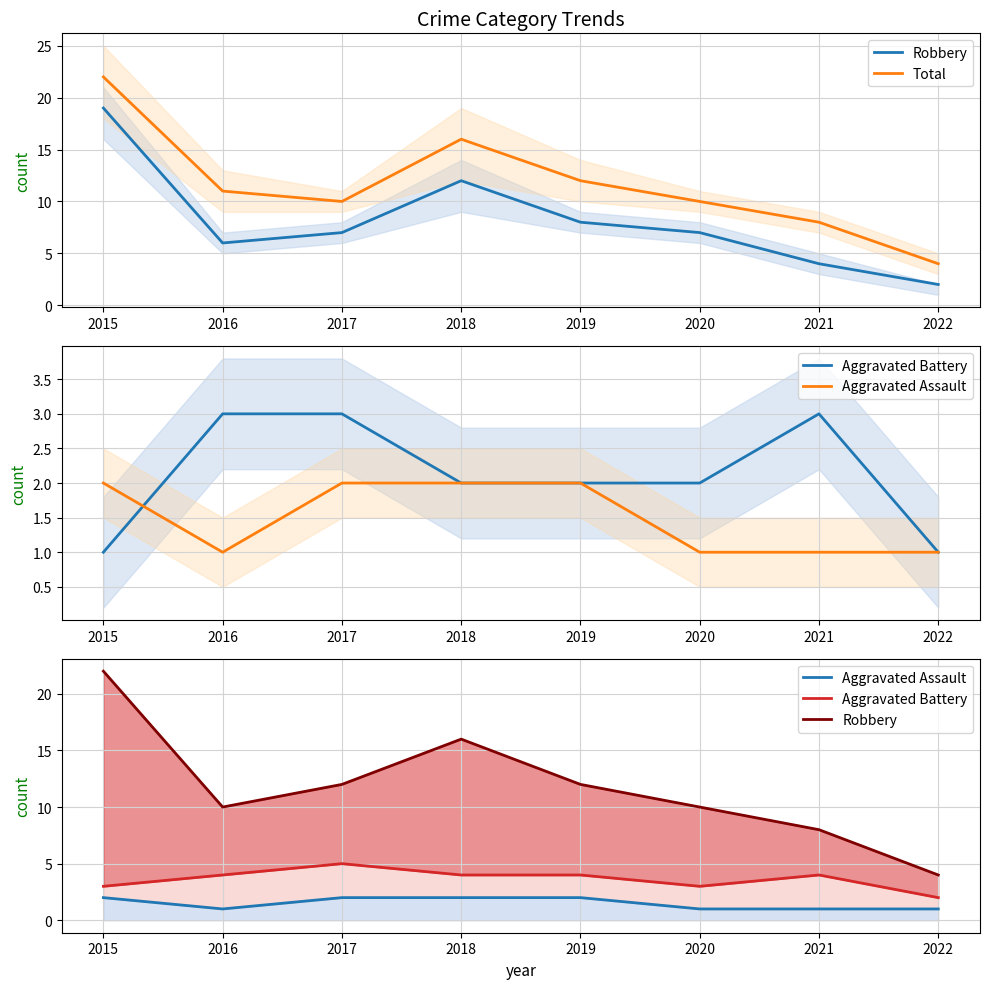

Read the Aggravated Battery value at 2022.

2